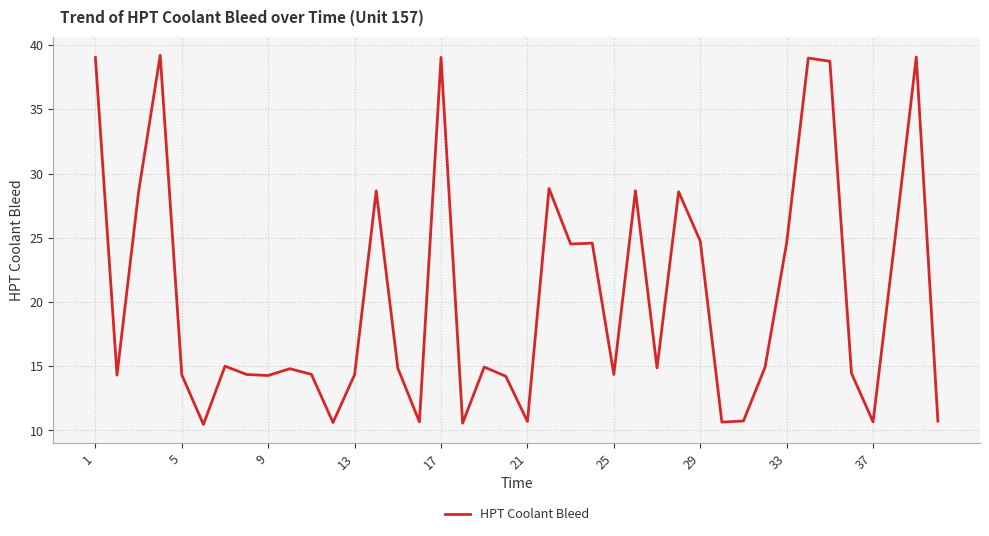

How many values are below 14?

9